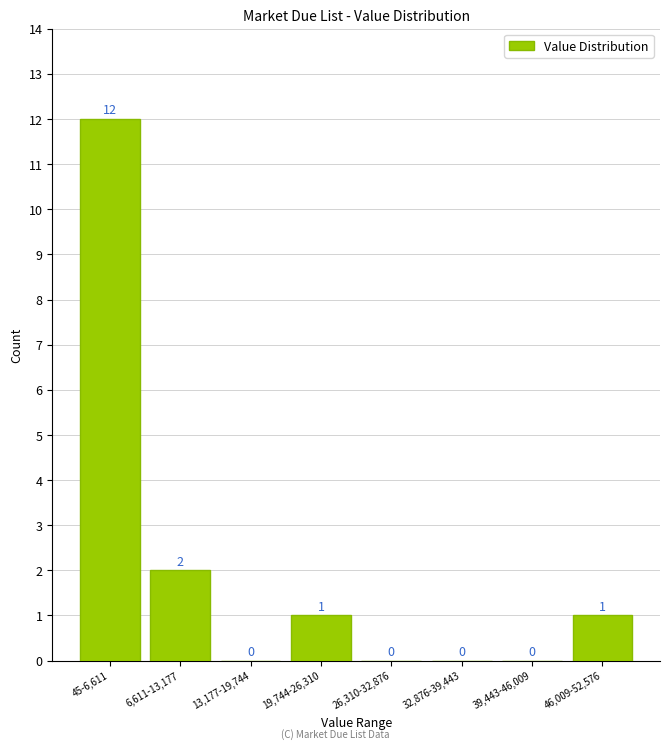

Reading left to right, what are all the values shown in this chart?

45-6,611=12	6,611-13,177=2	13,177-19,744=0	19,744-26,310=1	26,310-32,876=0	32,876-39,443=0	39,443-46,009=0	46,009-52,576=1